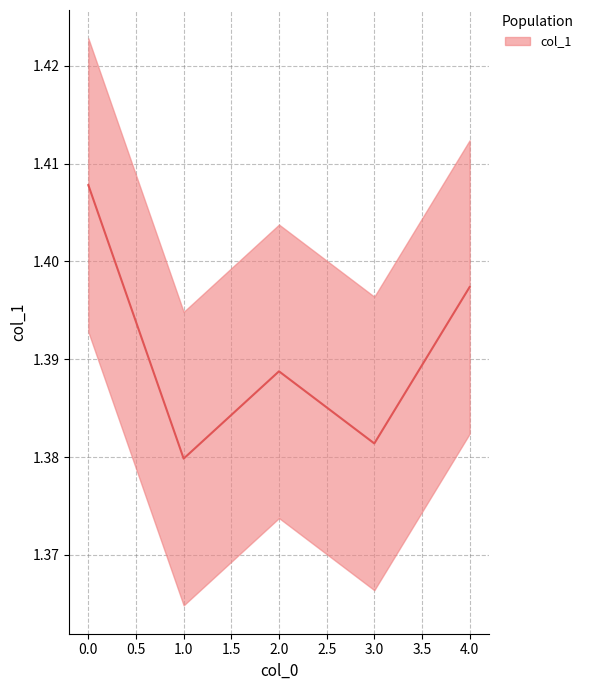

What is the minimum value shown in the chart?

1.4